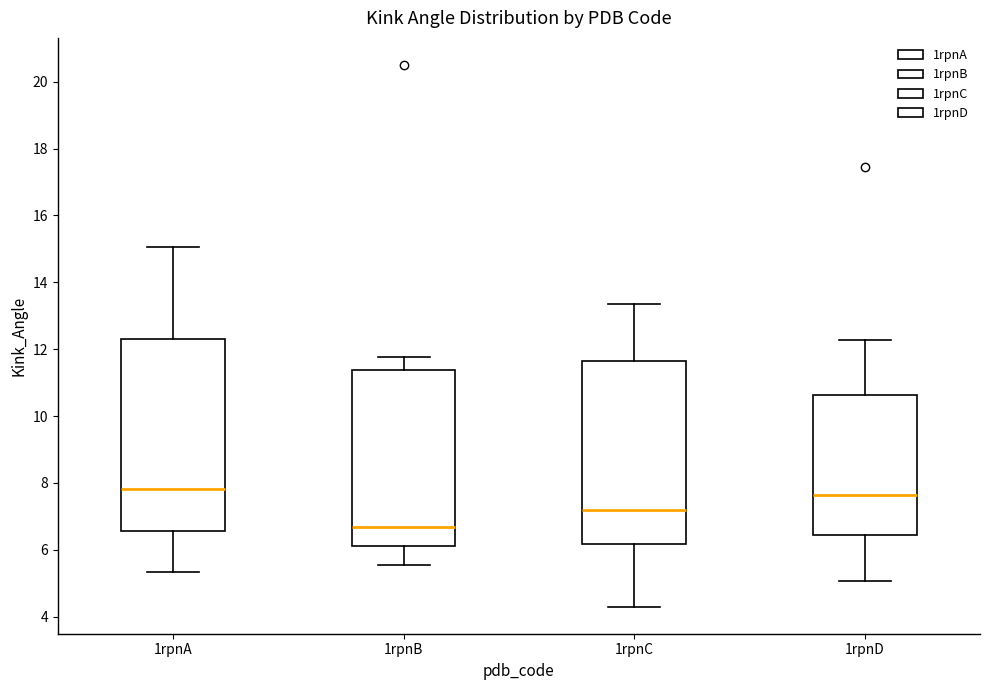

Reading left to right, transcribe this box plot: for each box, give where its median line is, the range the box spans, and where its two whiskers end, as read against the y-axis. The values are not printed on the chart, so give them approximately, as read against the axis.

1rpnA: median 7.8, box 6.6 to 12.2, whiskers 5.4 to 15.0
1rpnB: median 6.6, box 6.2 to 11.4, whiskers 5.6 to 11.8
1rpnC: median 7.2, box 6.2 to 11.6, whiskers 4.2 to 13.4
1rpnD: median 7.6, box 6.4 to 10.6, whiskers 5.0 to 12.2